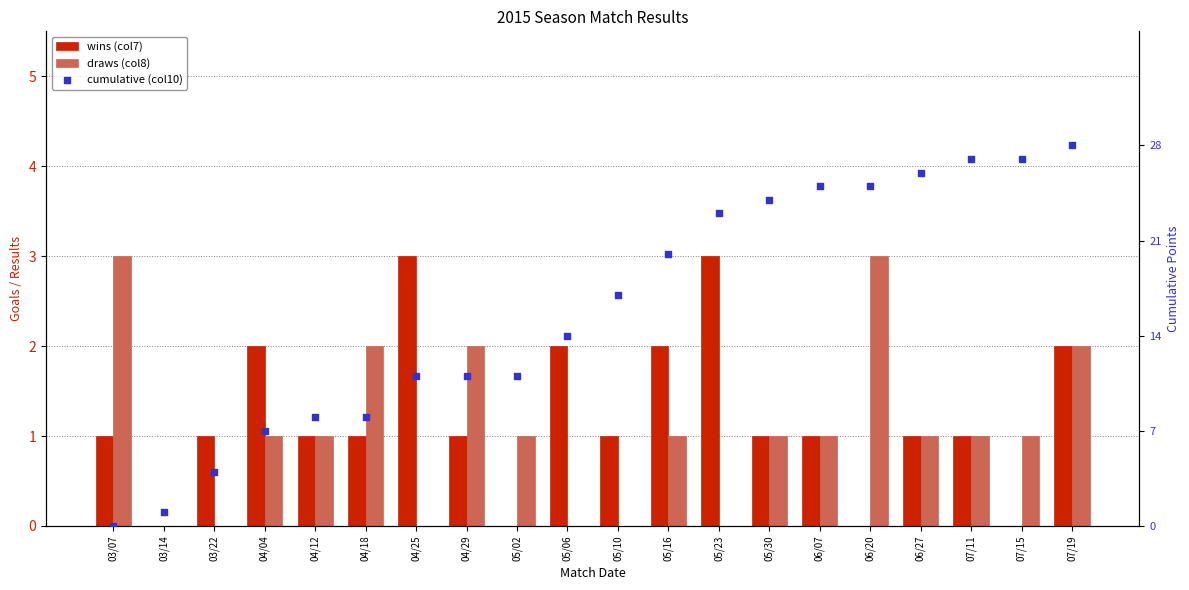

Which series has the largest total across all categories?

cumulative (col10)